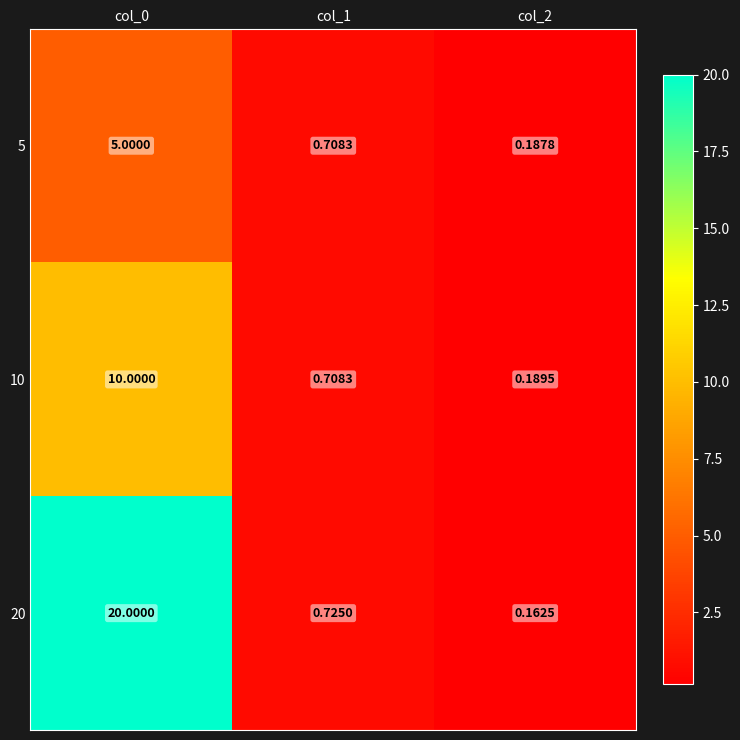

List the series in order of their overall mean, highest first.

20, 10, 5